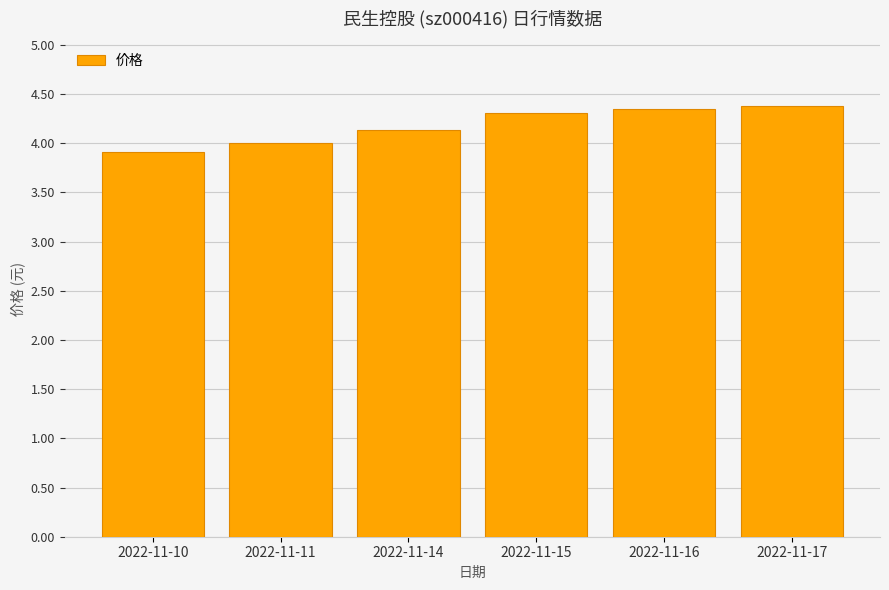

Approximately how many times larger is the value at 2022-11-17 compared to 2022-11-14?

1.1